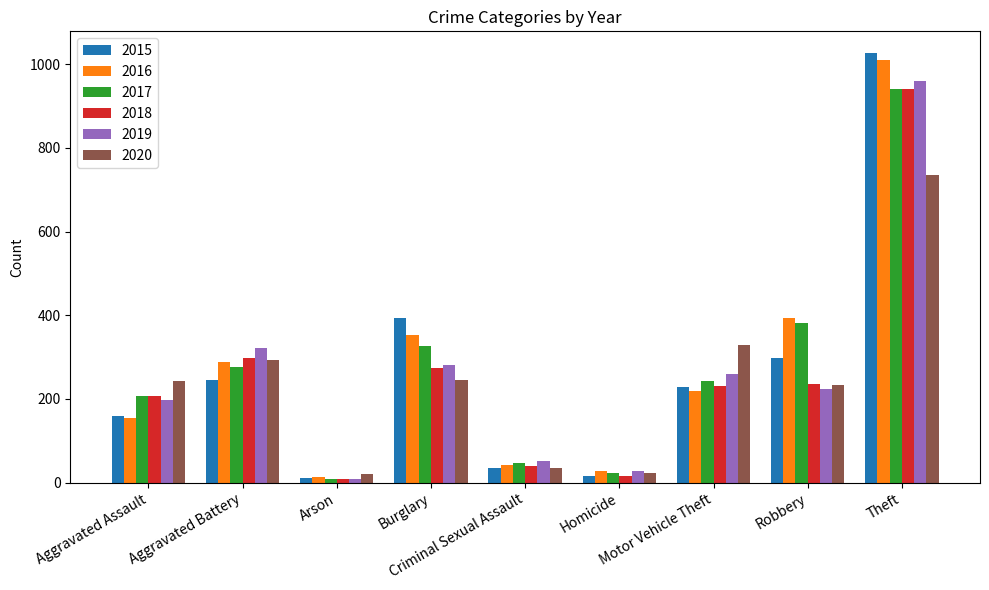

Count the number of data series in this chart.

6